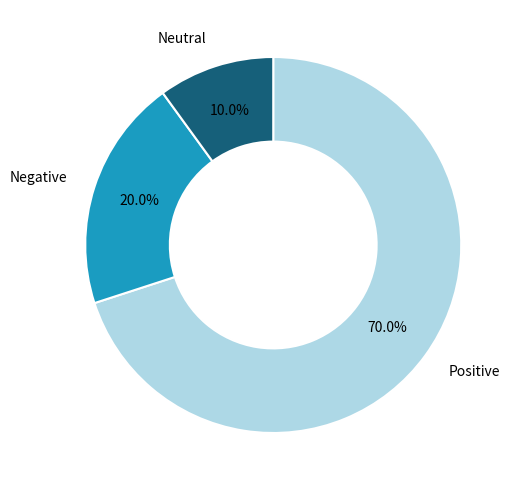

Which category has the smallest portion of the pie?

Neutral